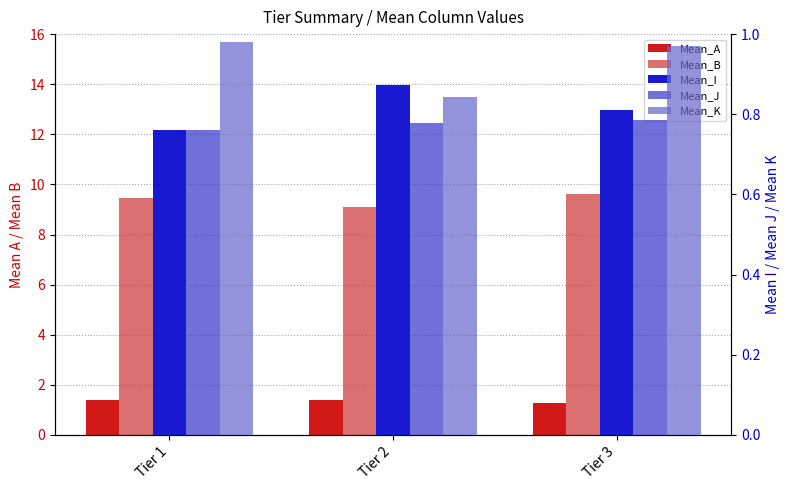

Which category has the highest value in the Mean_I series?

Tier 2